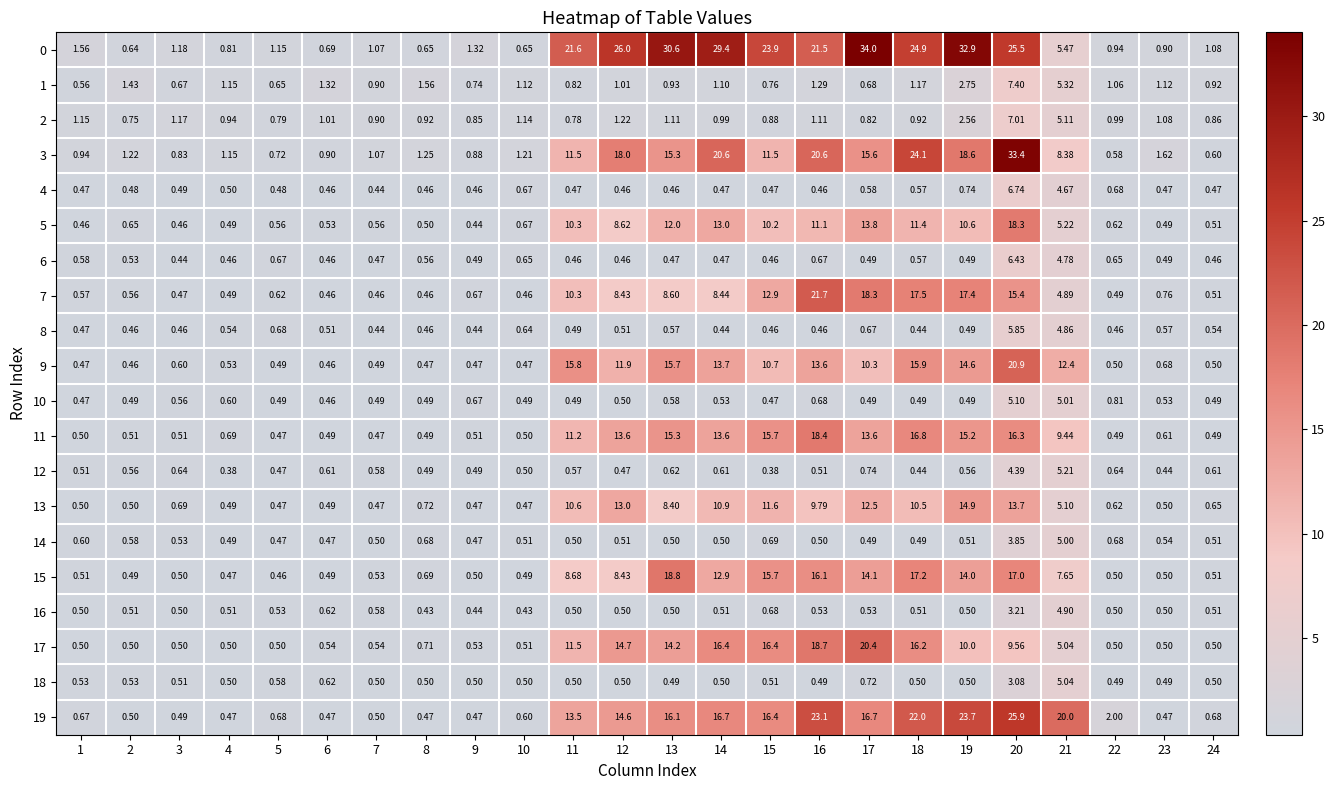

Is the value of 3 at 14 greater than the value of 15 at 9?

Yes